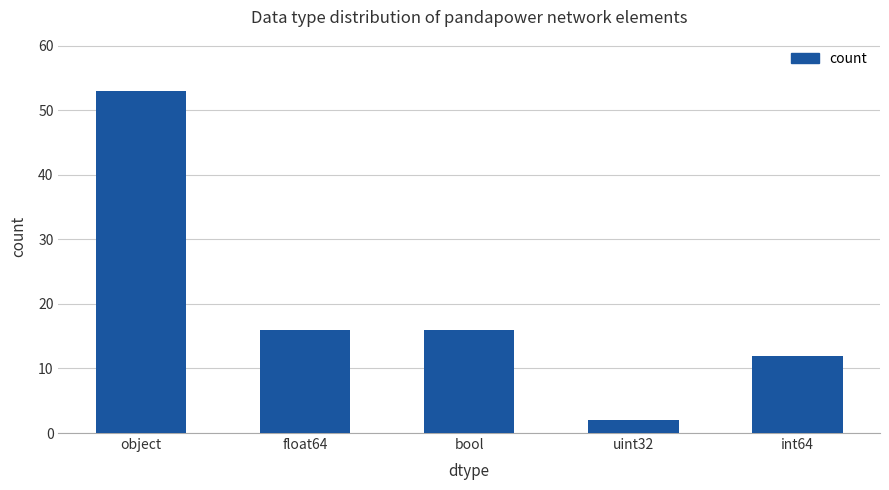

Reading left to right, what are all the values shown in this chart?

object=53	float64=16	bool=16	uint32=2	int64=12